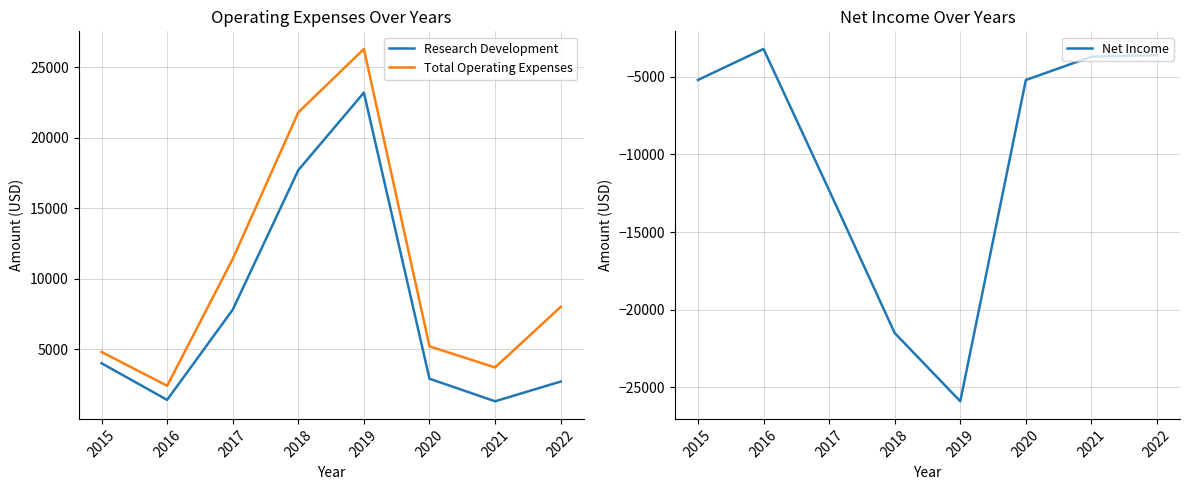

Which series has the largest total across all categories?

Total Operating Expenses